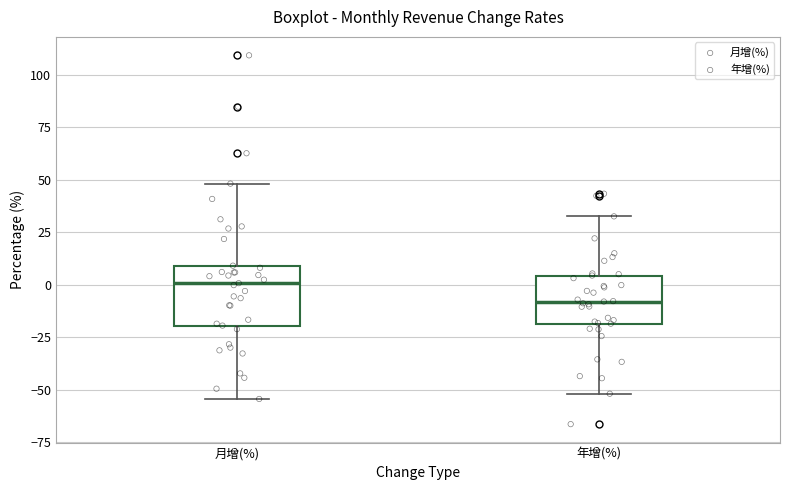

Reading left to right, read every box against the y-axis: the position of its median line, the range the box covers, and the ends of its whiskers. The values are not printed on the chart, so give them approximately, as read against the axis.

月增(%): median 0, box -20 to 10, whiskers -55 to 50
年增(%): median -10, box -20 to 5, whiskers -50 to 35